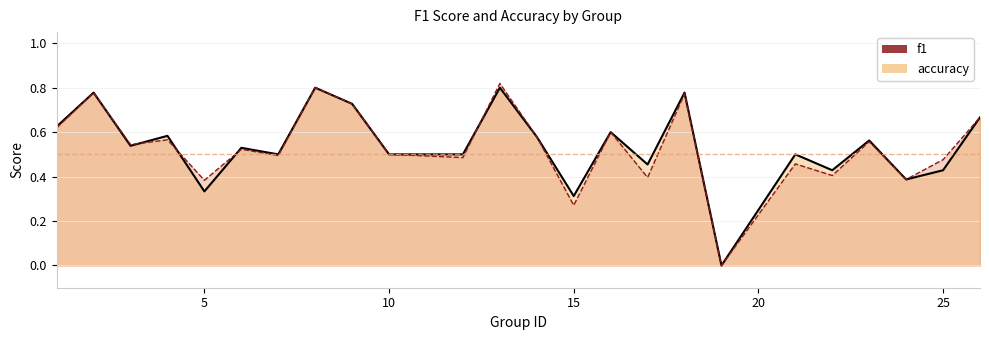

True or false: accuracy has a value of 0.5 at 6.

True